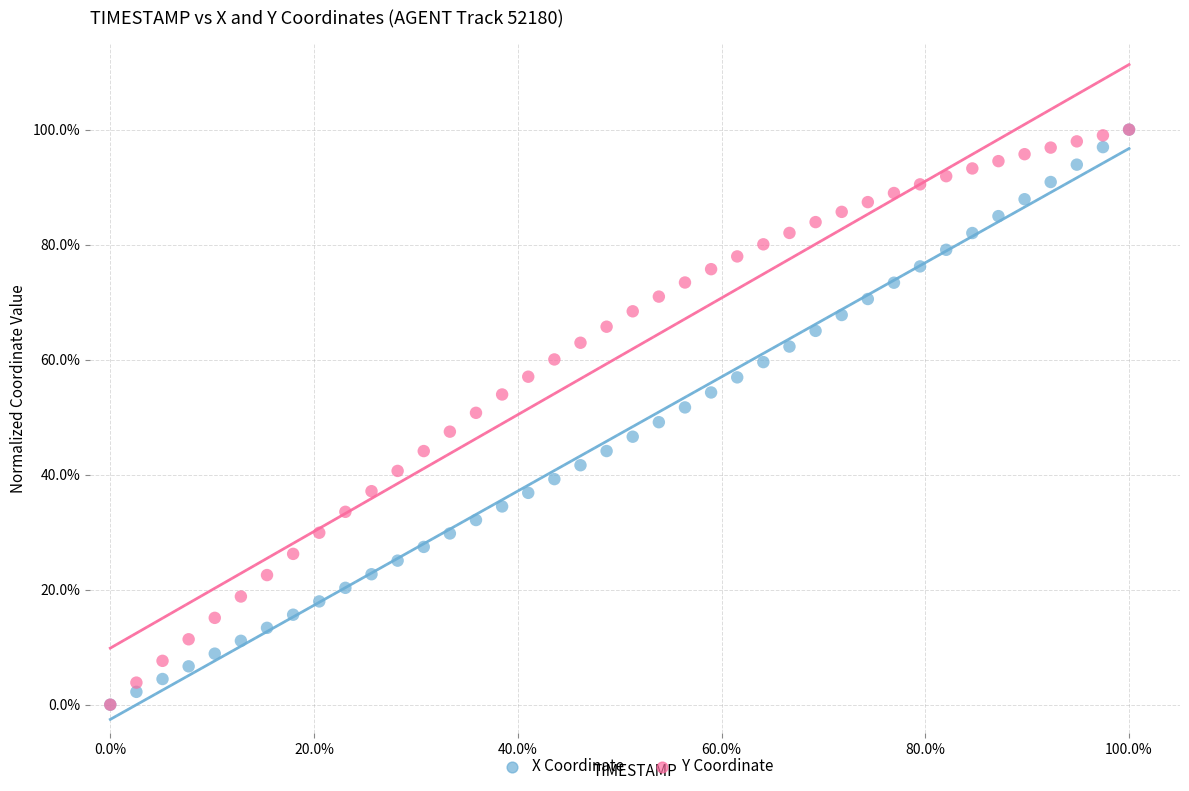

What are all the series names shown in the legend?

X Coordinate, Y Coordinate